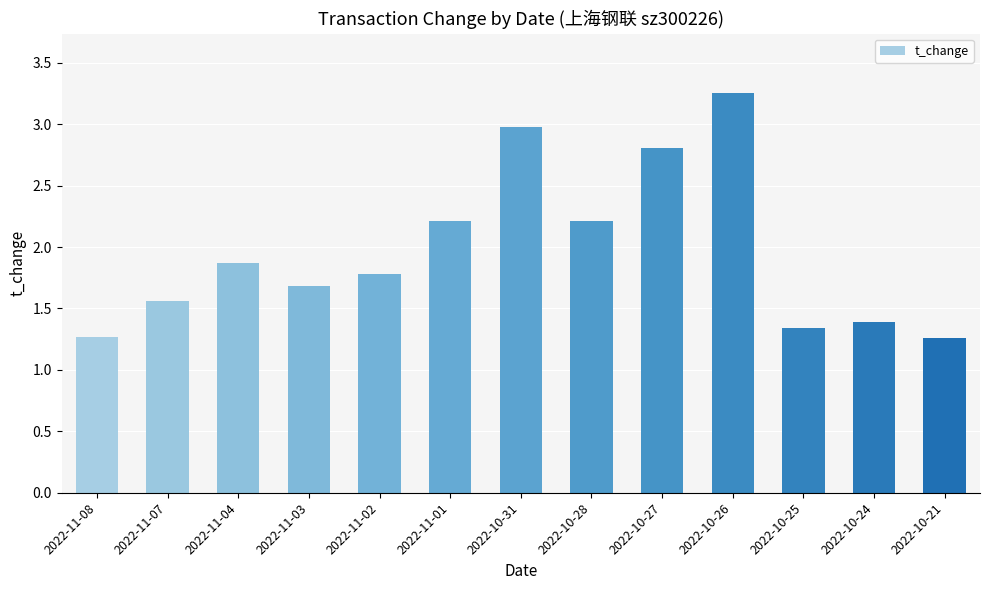

Between 2022-11-03 and 2022-11-02, which is larger?

2022-11-02